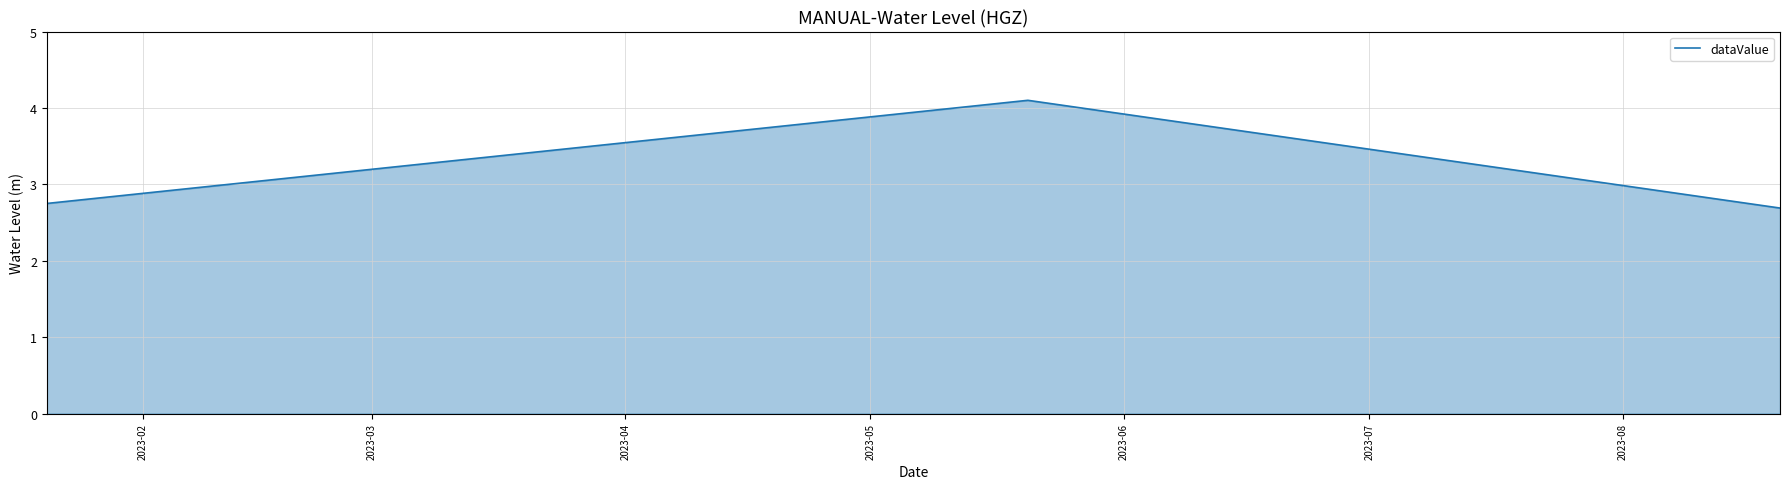

What is the average value?

3.2